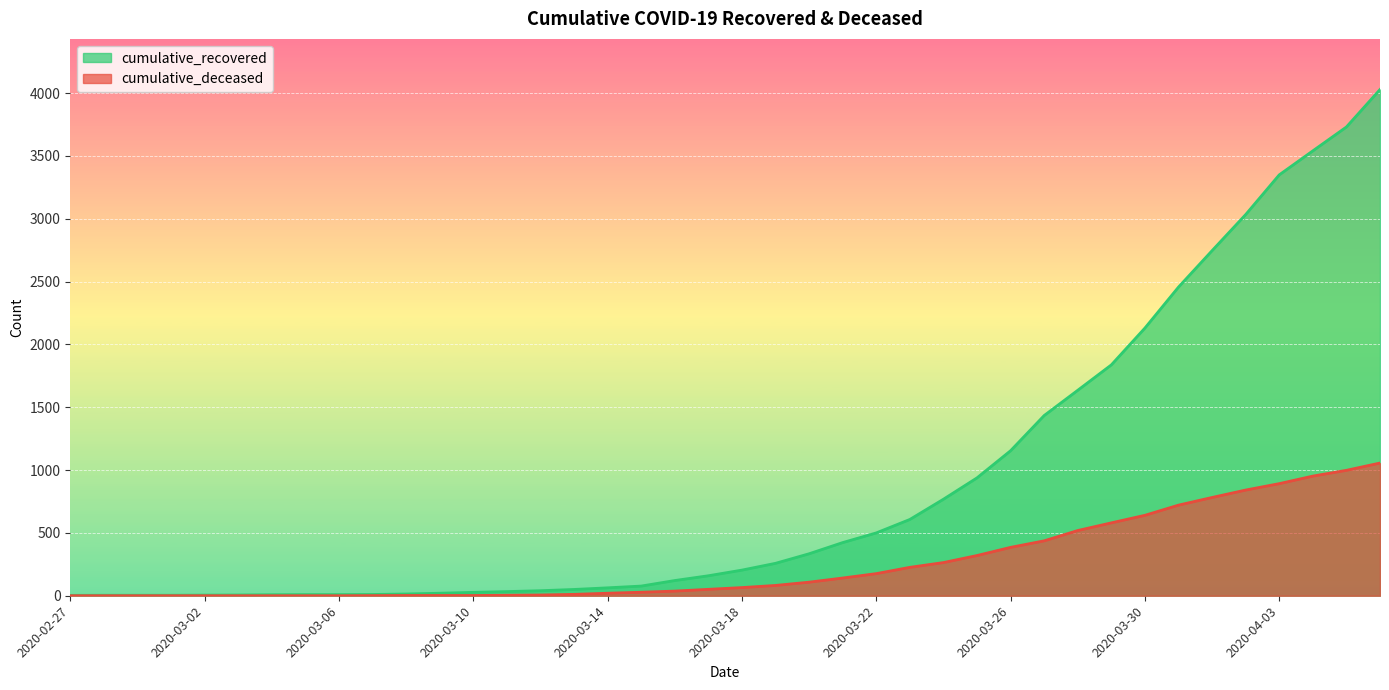

At which label does cumulative_deceased reach its peak?

2020-04-06